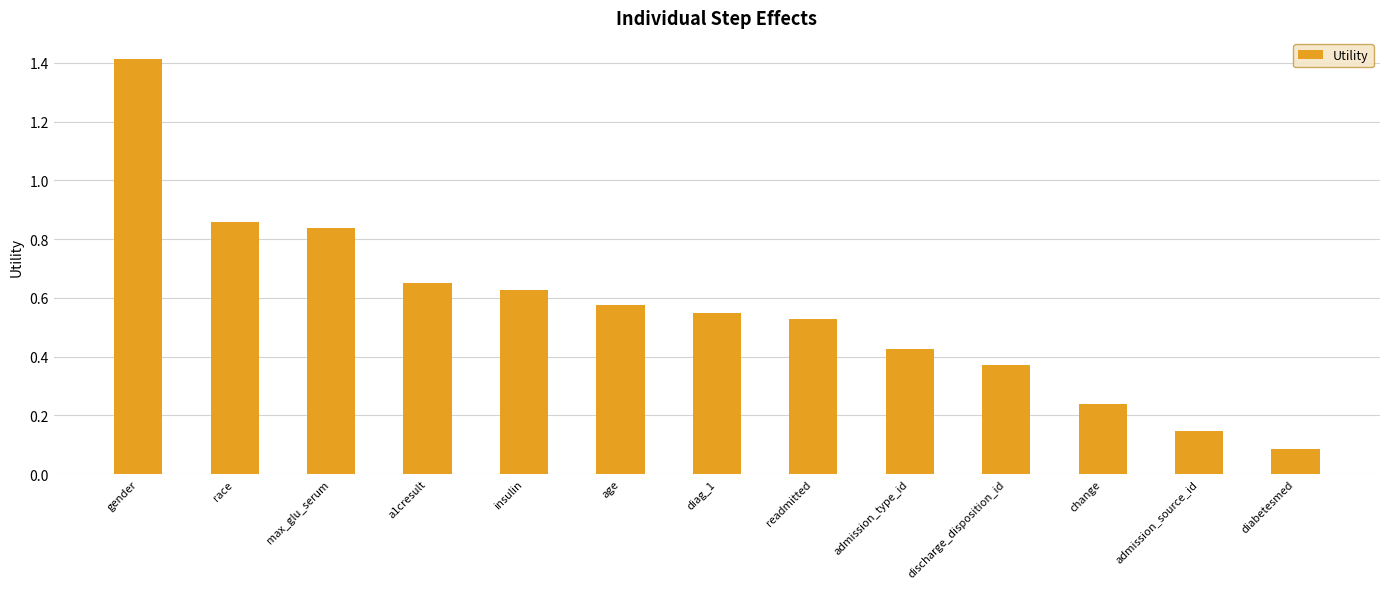

Is it true that the value at insulin is 0.8?

False